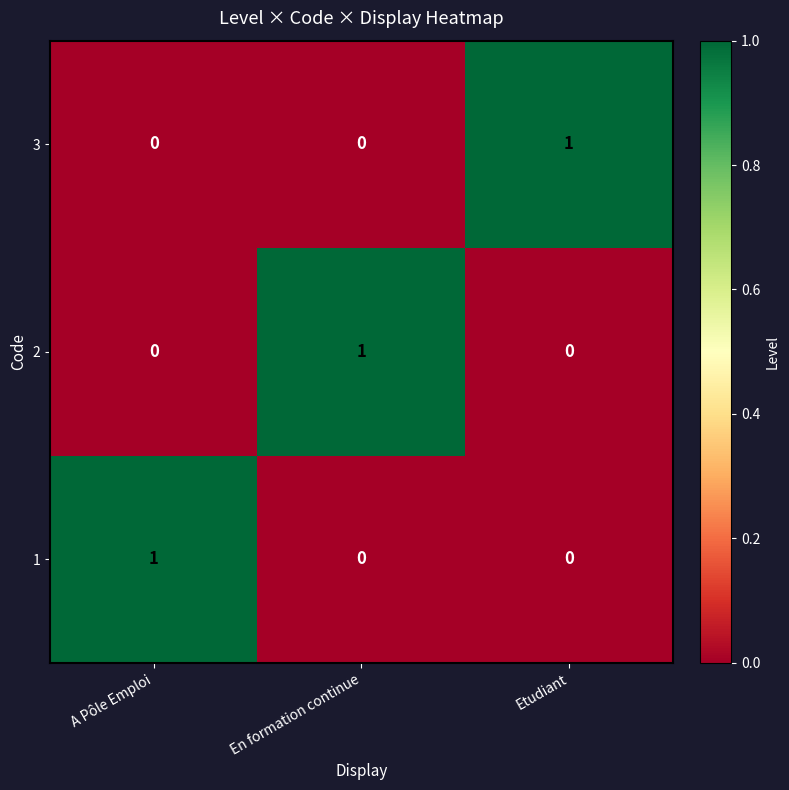

Which category has the highest value in the 3 series?

Etudiant